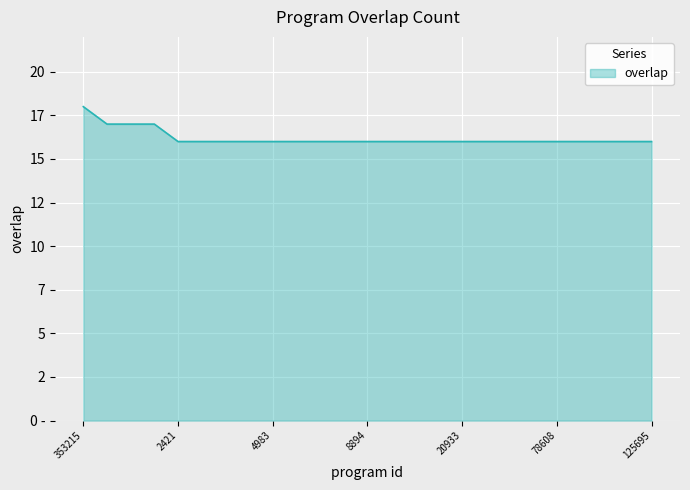

Does the chart display data point markers on the line(s)?

No